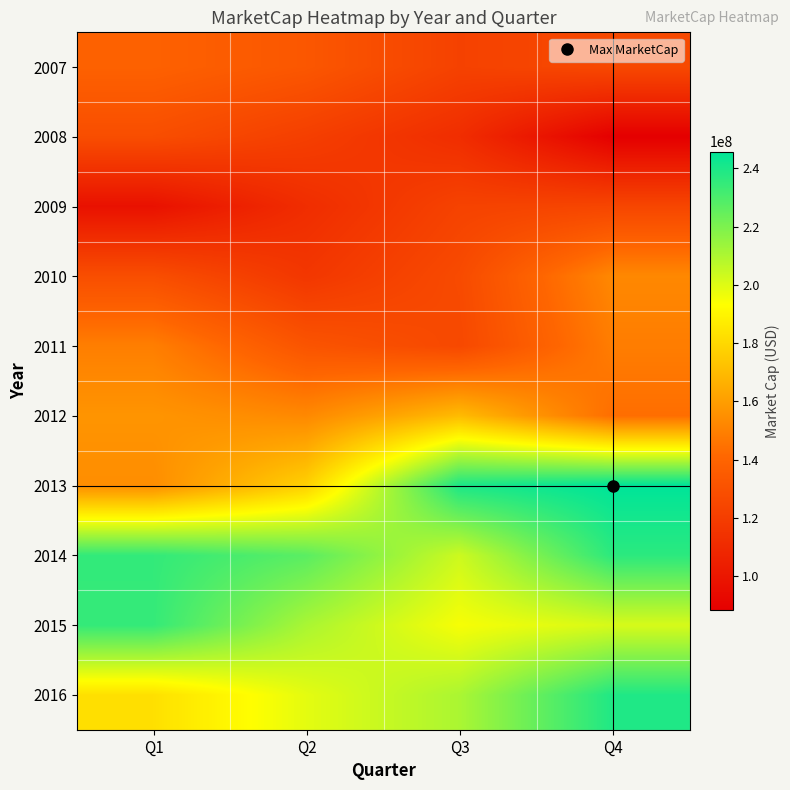

Reading left to right, what are all the values shown in this chart?

2007: Q1=138360547.8	Q2=133164302.4	Q3=122266872.0	Q4=125929265.4
2008: Q1=128447653.1	Q2=120811577.5	Q3=111804899.2	Q4=88244934.2
2009: Q1=97403191.8	Q2=111679824.4	Q3=122698512.6	Q4=124384754.0
2010: Q1=128640822.5	Q2=116635268.9	Q3=126708550.8	Q4=152644536.0
2011: Q1=149307829.6	Q2=131797752.9	Q3=125636799.2	Q4=148790989.7
2012: Q1=156864707.7	Q2=152774006.7	Q3=170019870.8	Q4=143590428.9
2013: Q1=154353139.4	Q2=177498449.9	Q3=240057130.2	Q4=245771448.0
2014: Q1=235098852.2	Q2=227031074.6	Q3=203659859.5	Q4=236674596.0
2015: Q1=234841833.3	Q2=210736146.2	Q3=194843689.9	Q4=201554035.9
2016: Q1=182698735.8	Q2=198748958.8	Q3=210464748.0	Q4=239082588.7